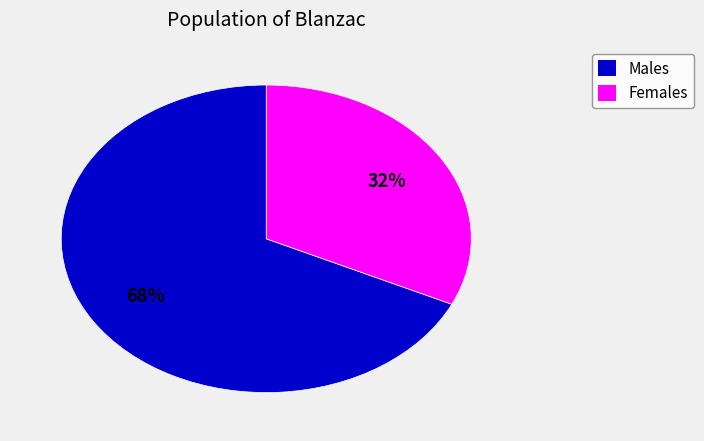

Does any single category account for the majority?

Yes